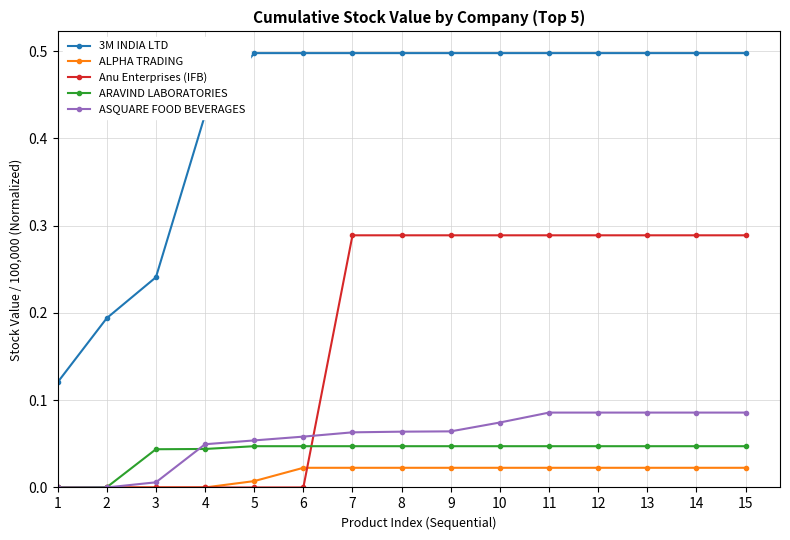

The 3M INDIA LTD series shows 0.1 at 8. True or false?

False